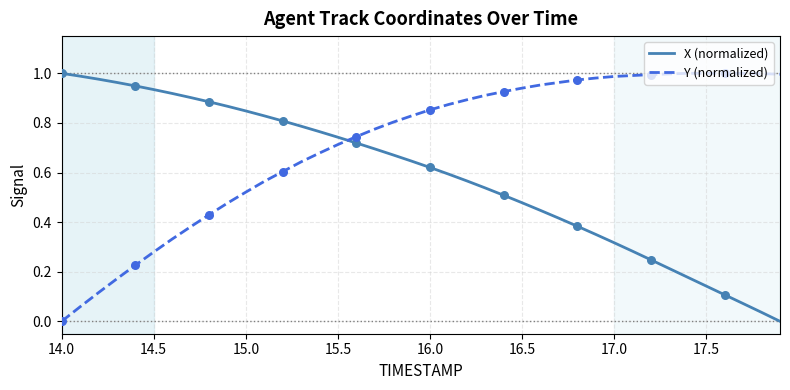

What are all the series names shown in the legend?

X (normalized), Y (normalized)